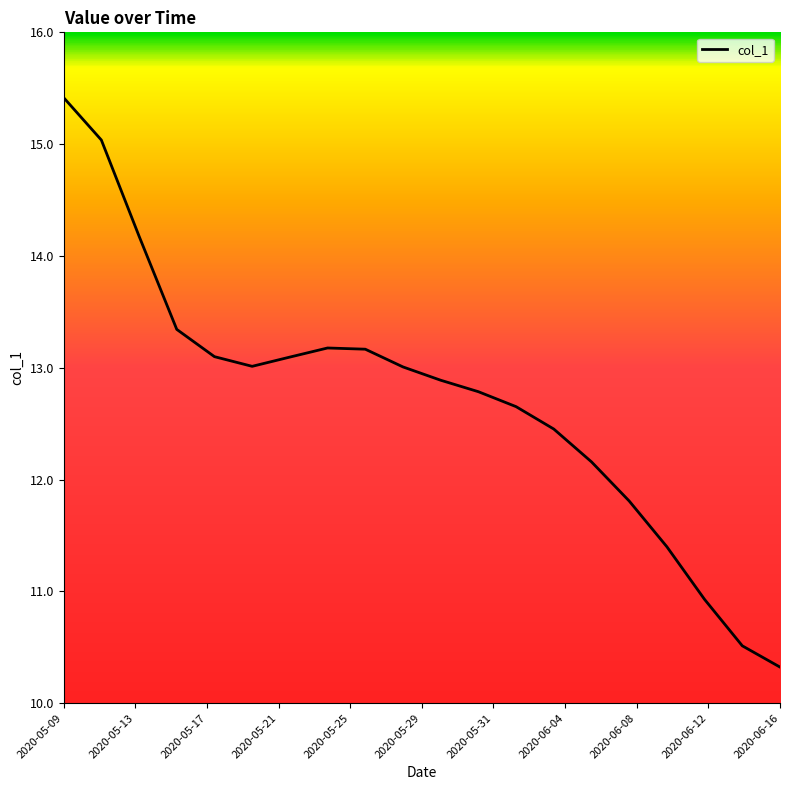

What is the difference between the maximum and minimum values?

5.1